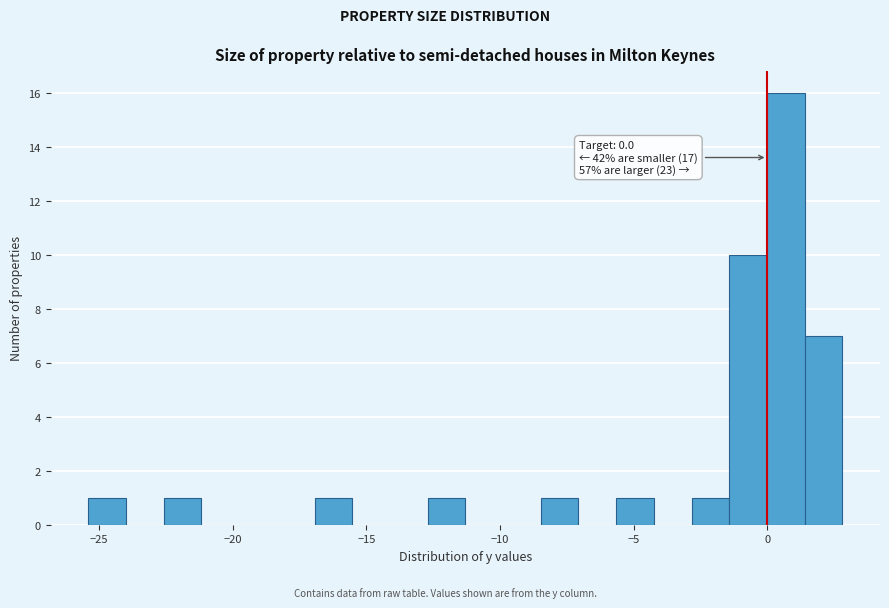

Around what value on the x-axis is the tallest bar? Give the approximate position of its centre, as read against the axis.

0.5